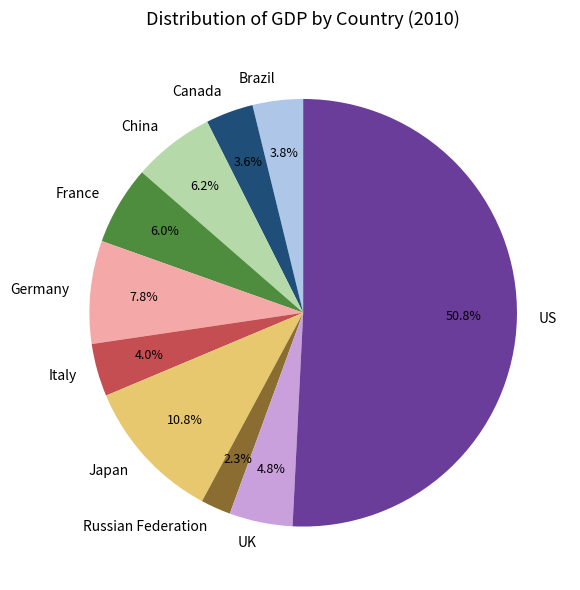

How much of the chart is everything except UK?

95.2%